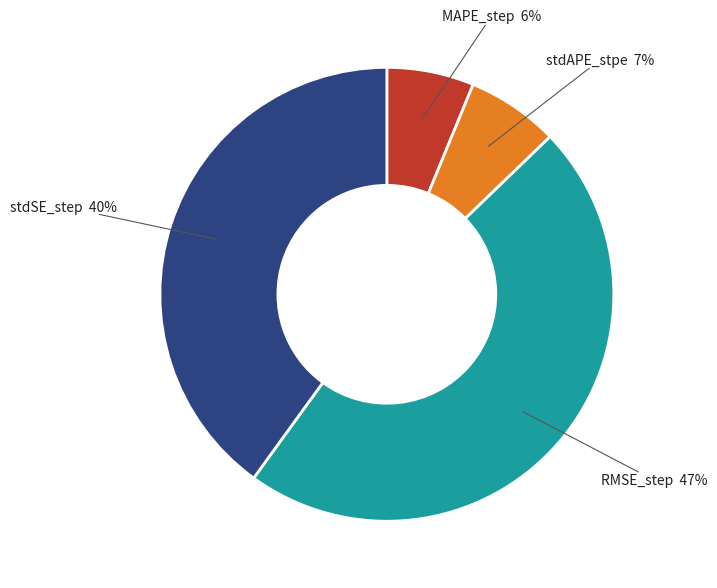

To the nearest percent, what is the difference between the largest and smallest slice percentages?

41%